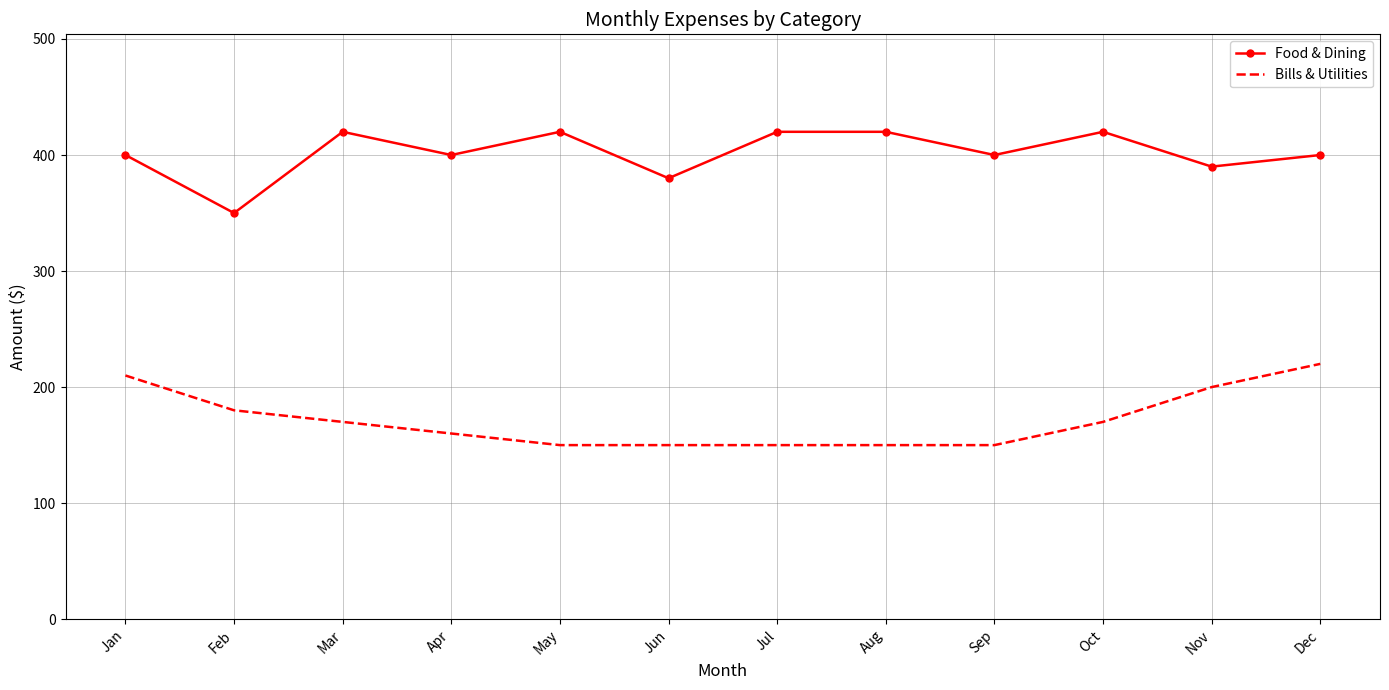

At Sep, list the series in order from largest to smallest.

Food & Dining, Bills & Utilities